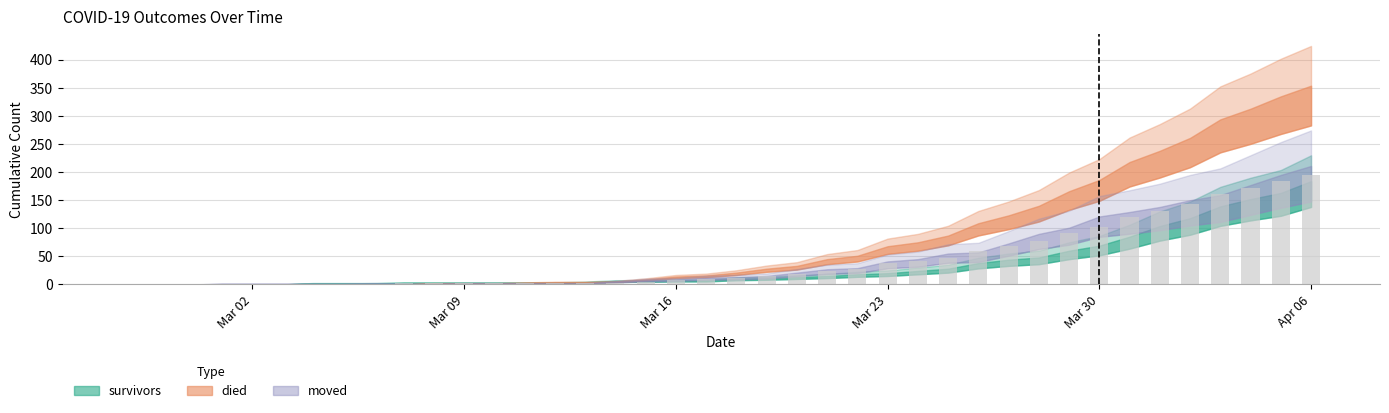

How many categories are shown in the chart?

40